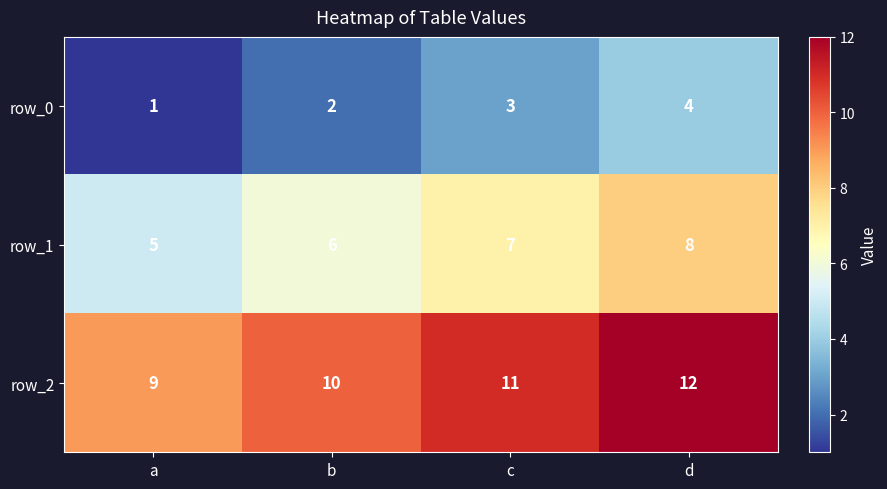

Rank the series by their maximum value, from highest to lowest.

row_2, row_1, row_0